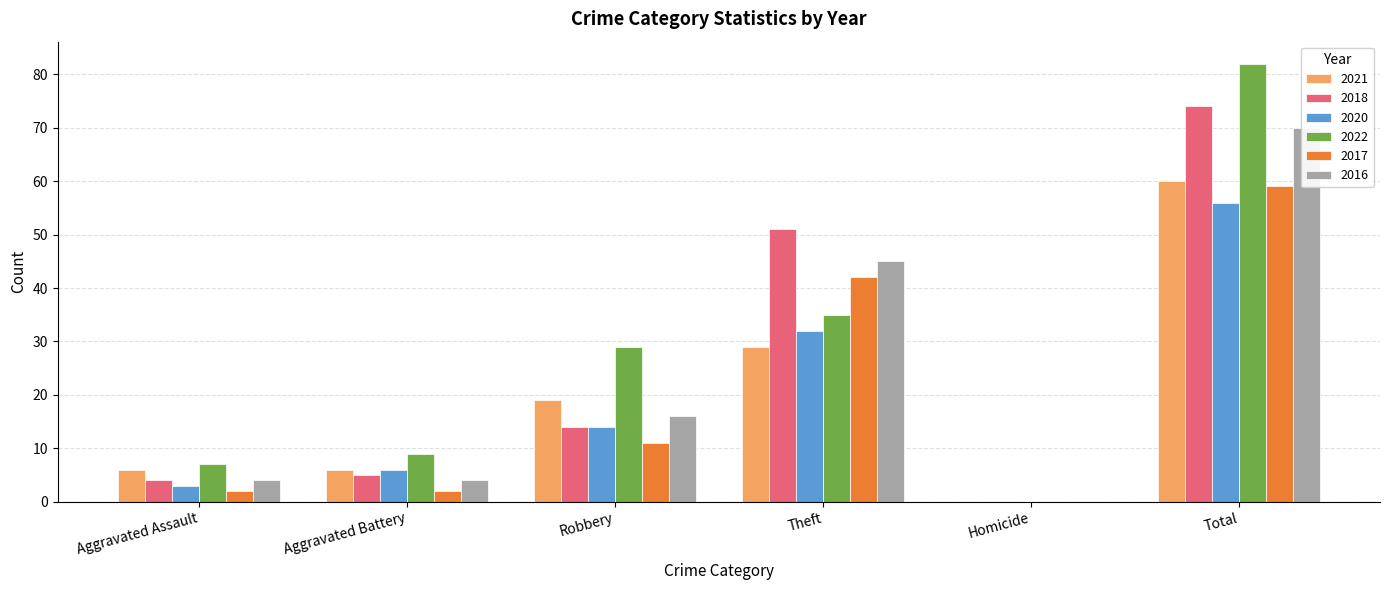

What is the average value of the 2018 series?

25